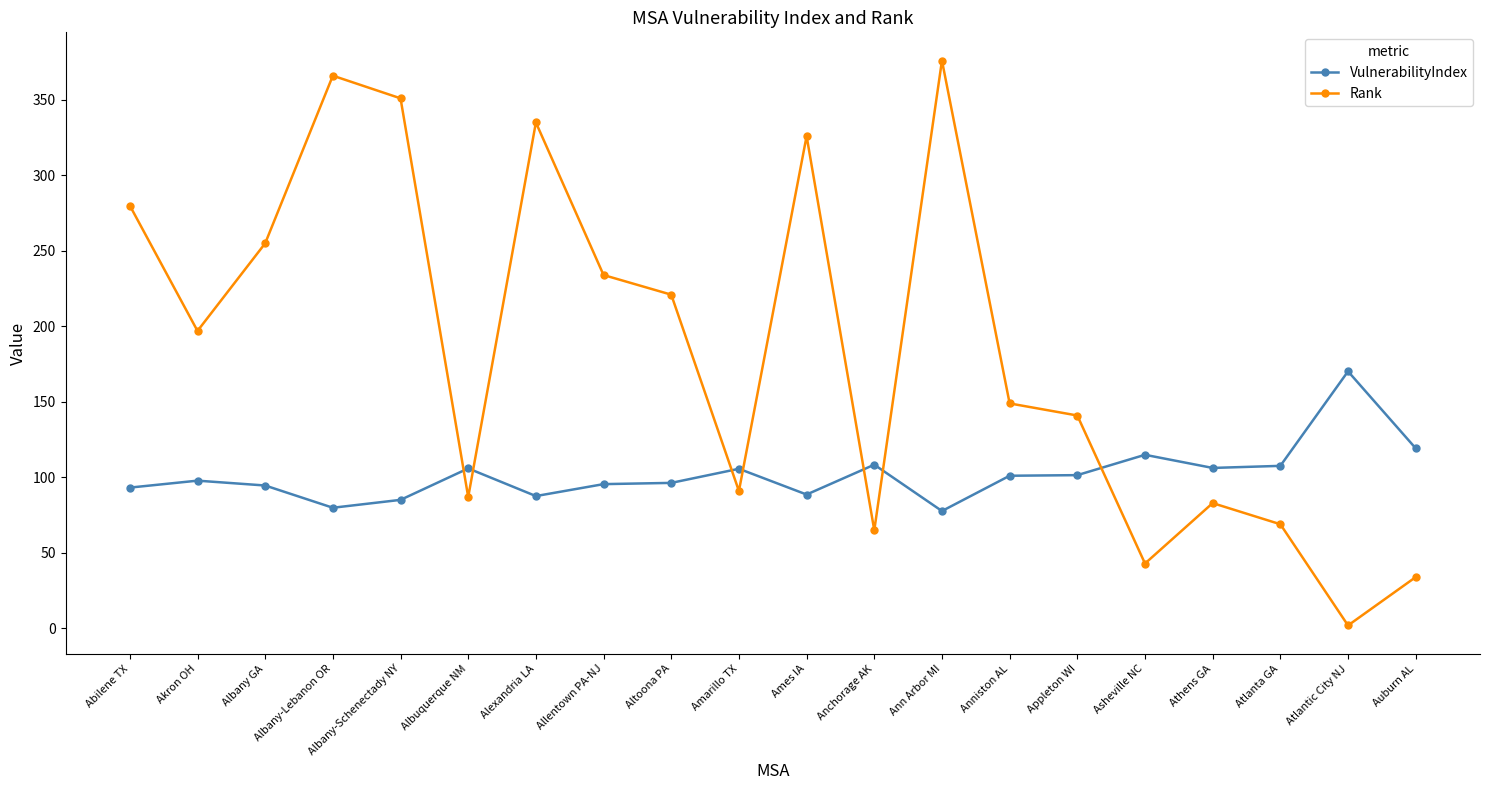

True or false: Rank has a value of 335.0 at Alexandria LA.

True